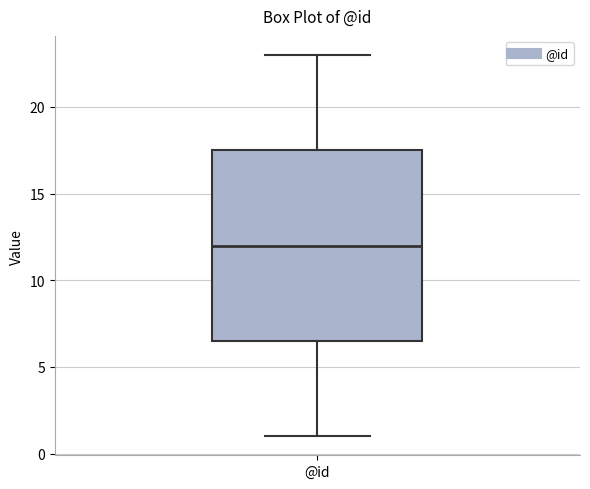

Read this box plot against the y-axis: the position of the median line, the range covered by the box, and the ends of both whiskers. The values are not printed on the chart, so give them approximately, as read against the axis.

median 12.0, box 6.5 to 17.5, whiskers 1.0 to 23.0